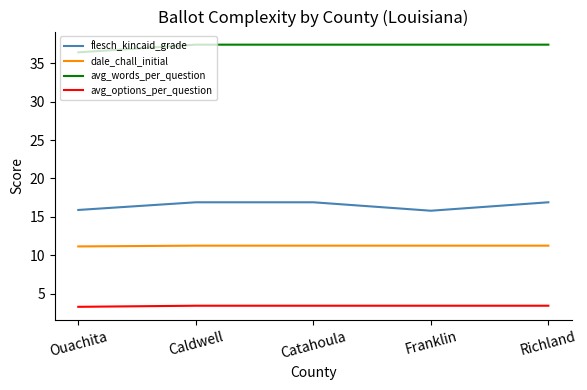

Is it true that avg_words_per_question equals 37.4 at Franklin?

True